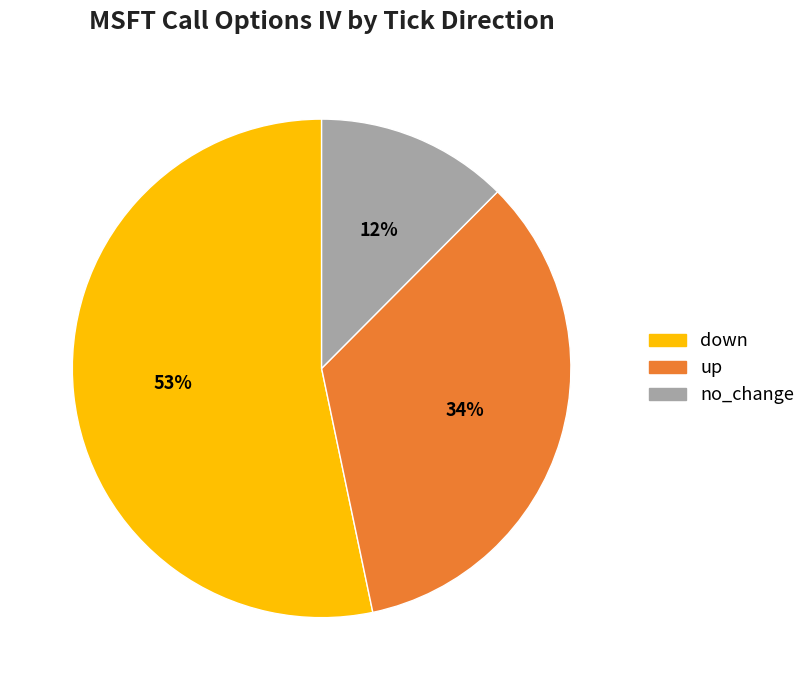

To the nearest percent, what portion does no_change represent?

12%